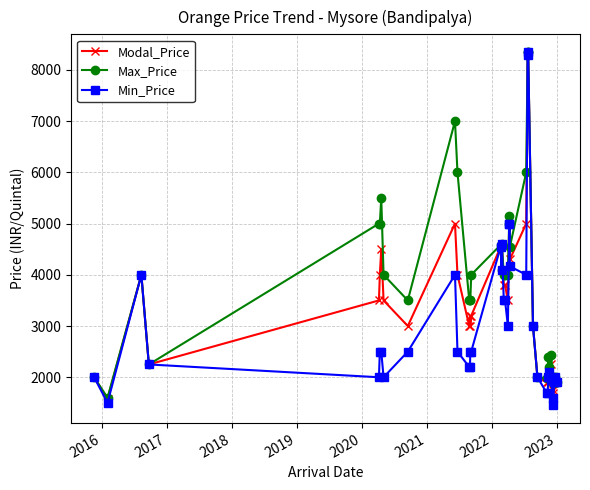

What is the maximum value shown in the chart?

8350